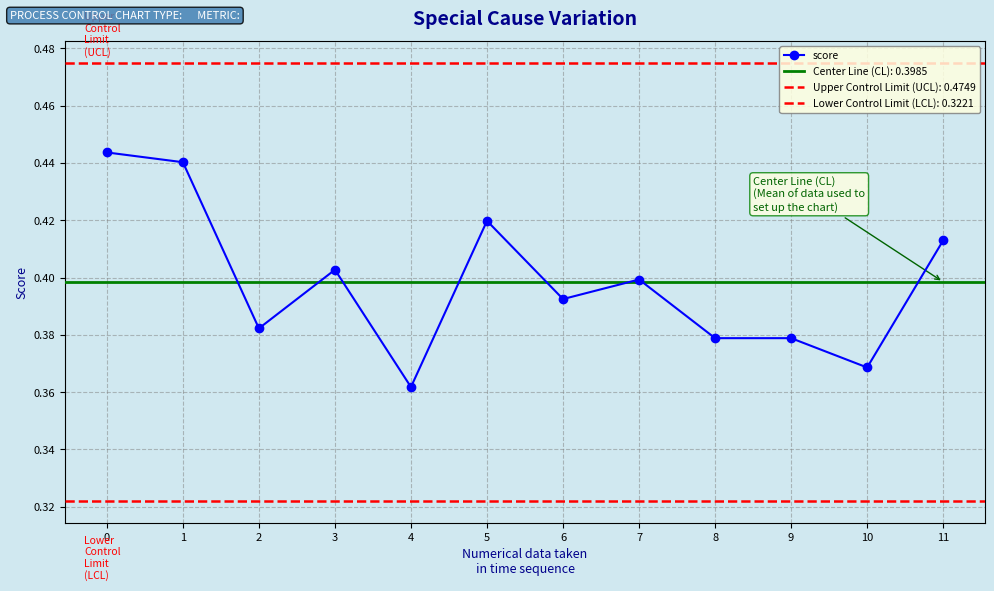

The value at 1 is 0.4. True or false?

True